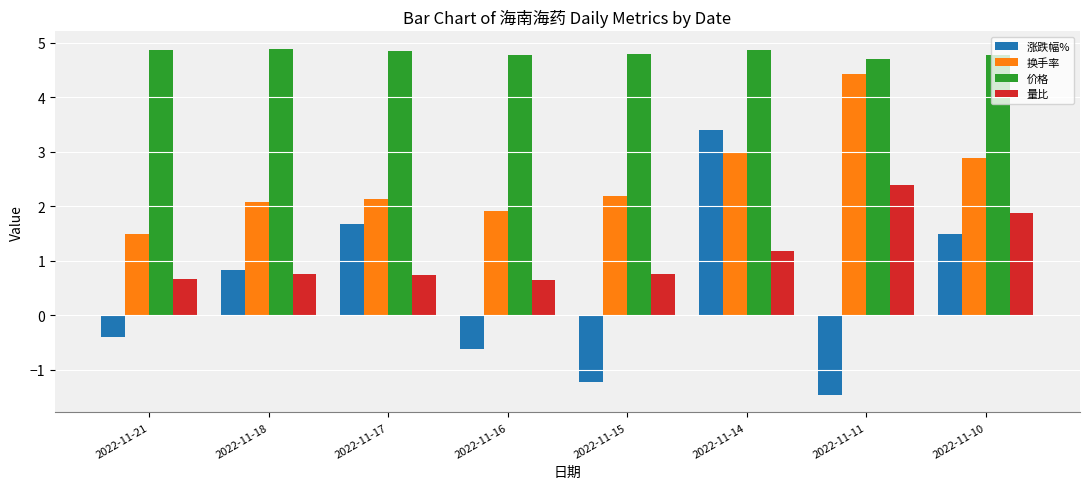

True or false: 价格 has a value of 8.5 at 2022-11-14.

False